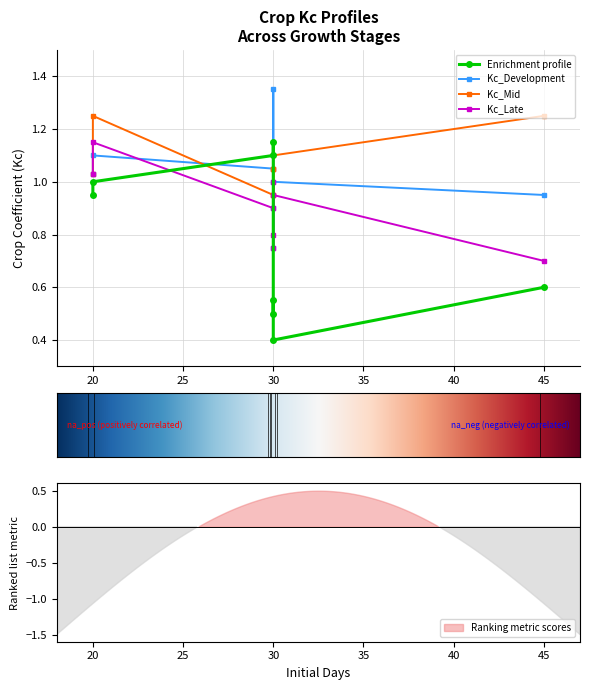

True or false: Kc_Mid and Kc_Late intersect in this chart.

False